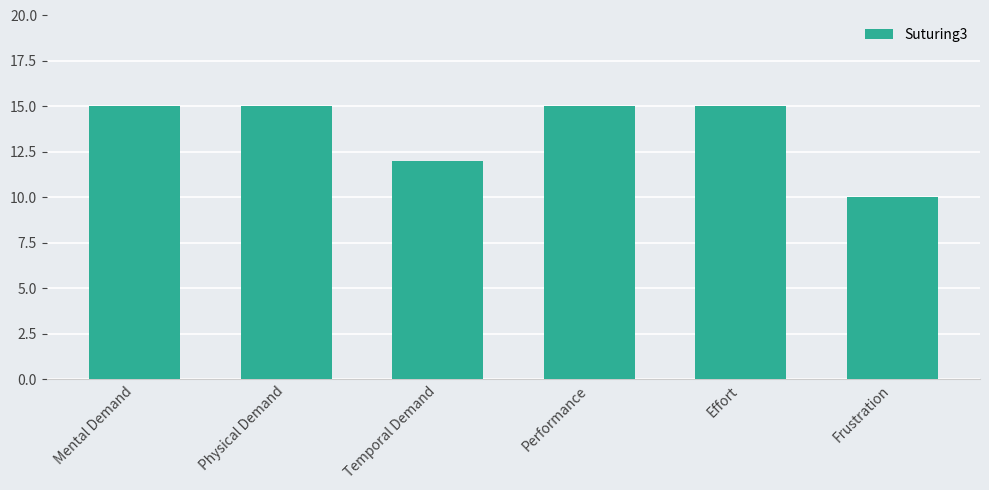

What is the label of the 4th bar from the left?

Performance